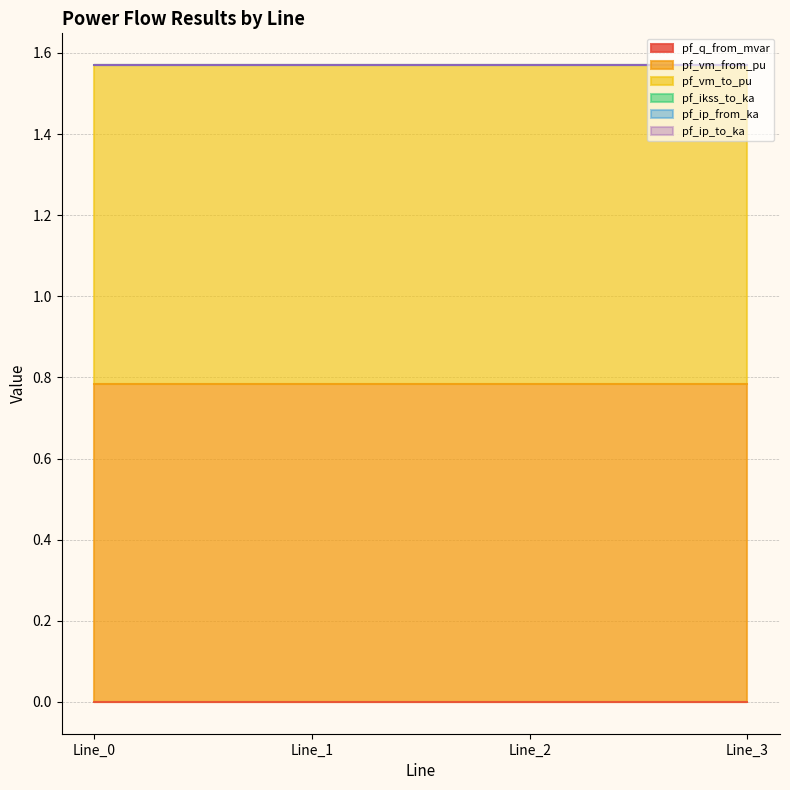

Reading left to right, what are all the values shown in this chart?

pf_q_from_mvar: Line_0=0.0	Line_1=0.0	Line_2=0.0	Line_3=0.0
pf_vm_from_pu: Line_0=0.8	Line_1=0.8	Line_2=0.8	Line_3=0.8
pf_vm_to_pu: Line_0=0.8	Line_1=0.8	Line_2=0.8	Line_3=0.8
pf_ikss_to_ka: Line_0=0.0	Line_1=0.0	Line_2=0.0	Line_3=0.0
pf_ip_from_ka: Line_0=0.0	Line_1=0.0	Line_2=0.0	Line_3=0.0
pf_ip_to_ka: Line_0=0.0	Line_1=0.0	Line_2=0.0	Line_3=0.0